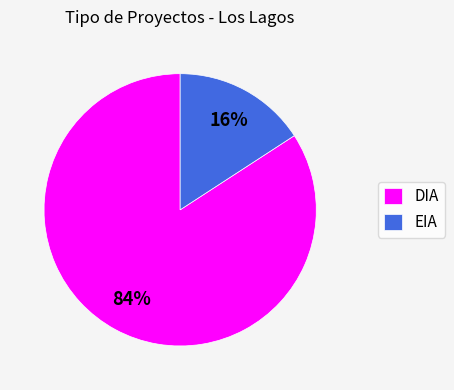

Is the sum of EIA and DIA greater than half?

Yes